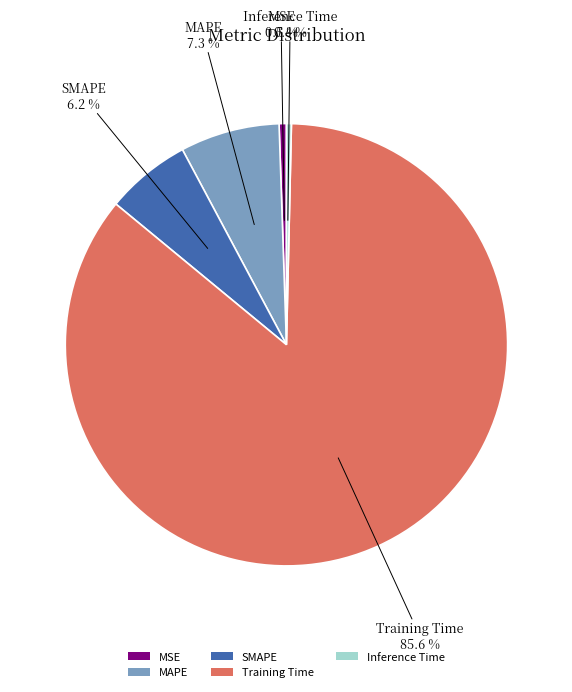

Is the sum of MSE and Inference Time greater than half?

No